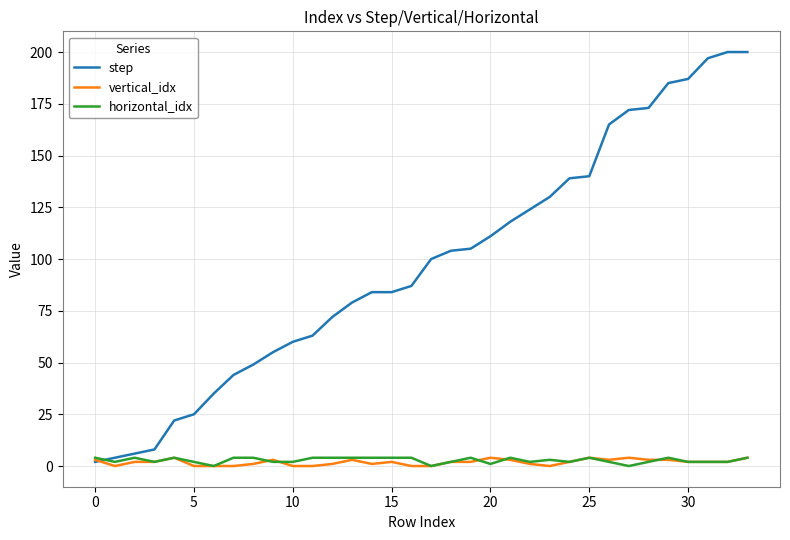

What is the maximum value shown in the chart?

200